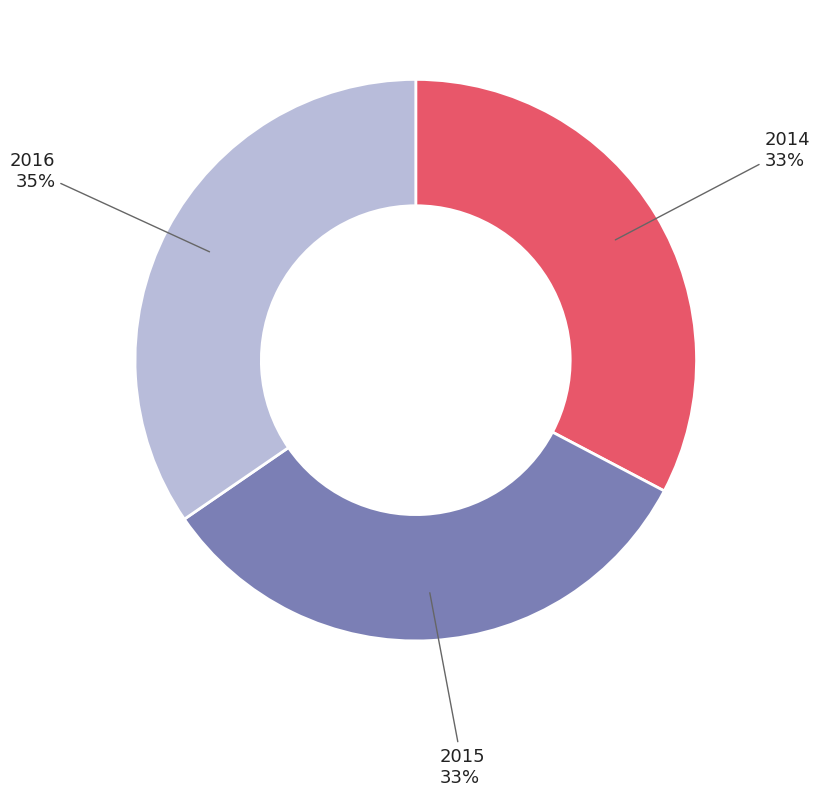

To the nearest percent, what is the difference between the largest and smallest slice percentages?

2%